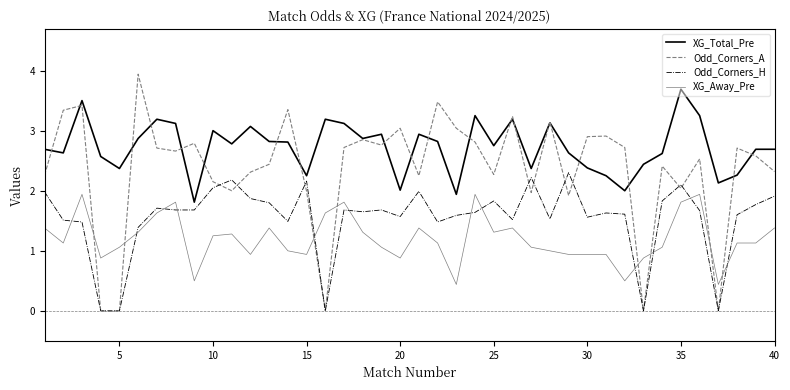

True or false: Odd_Corners_A and XG_Away_Pre cross at least once.

True